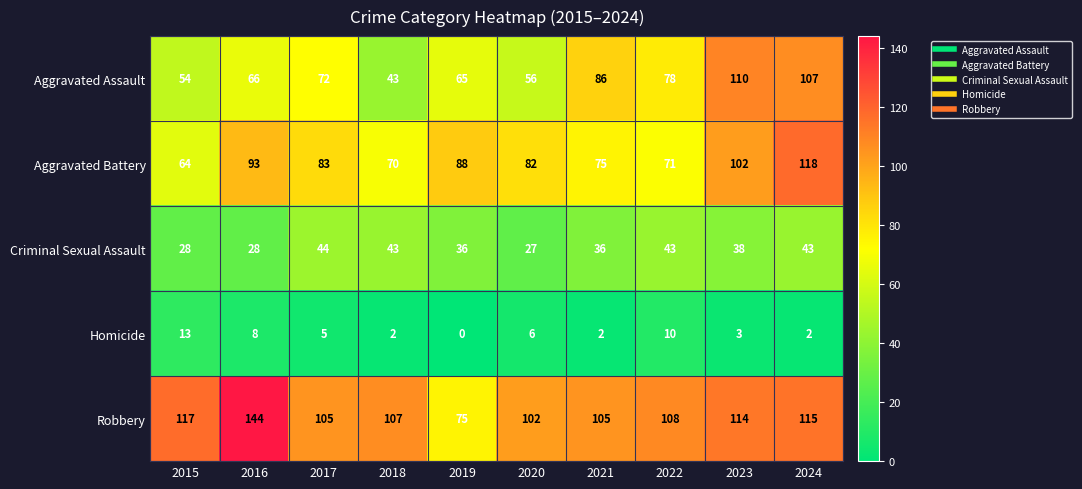

How many categories are shown in the chart?

10